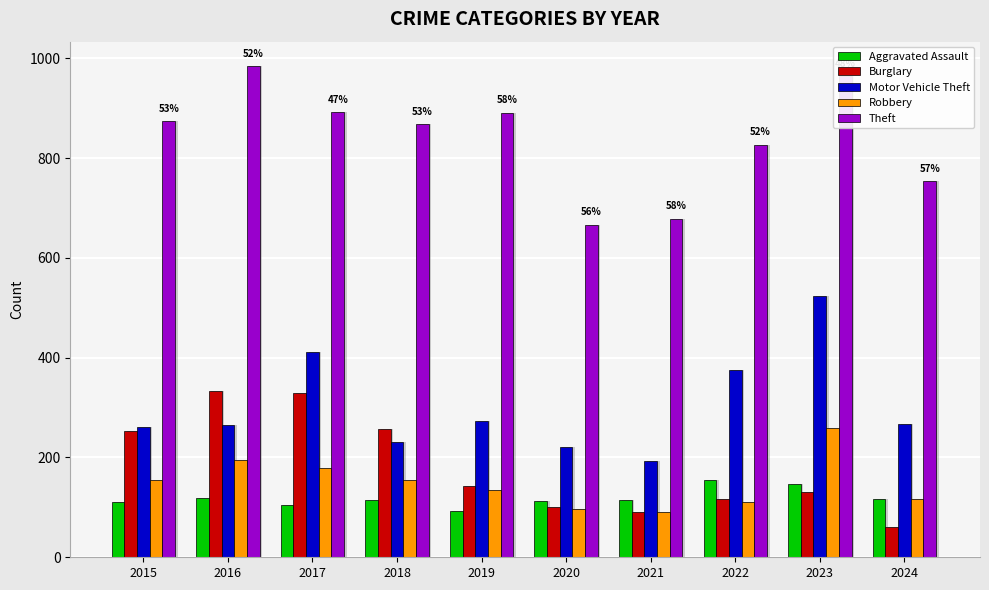

At which label does Robbery first exceed 154?

2016